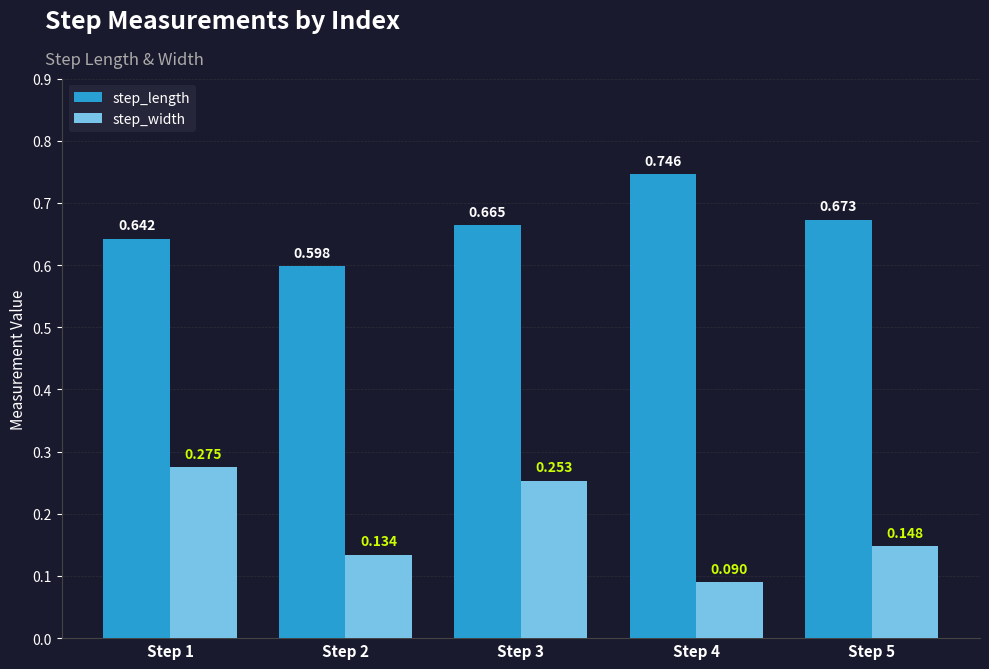

Which series has the largest total across all categories?

step_length